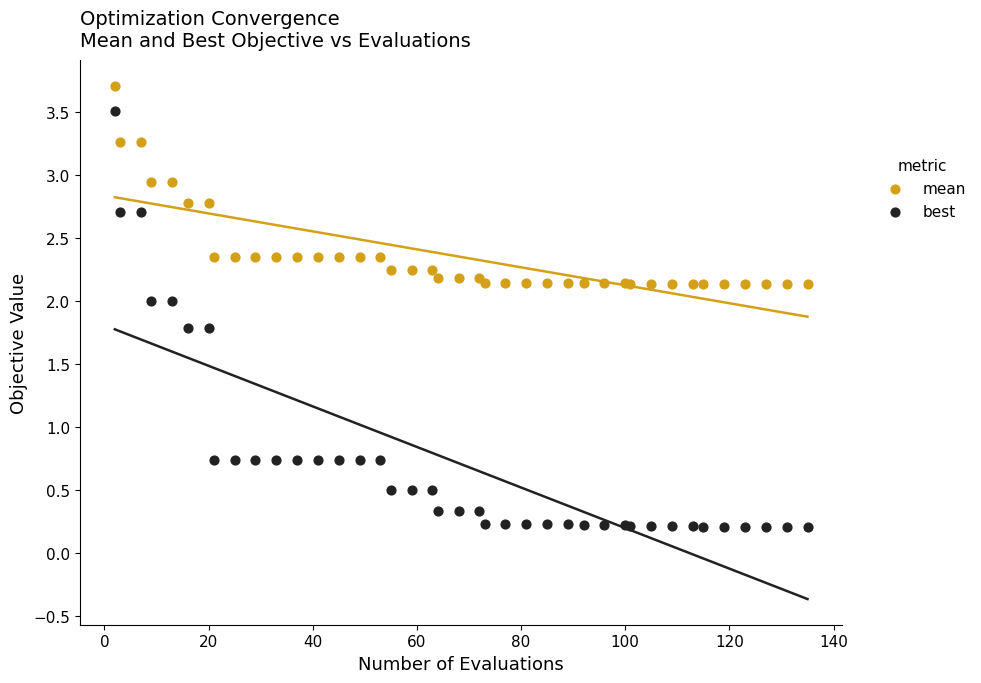

What is the X range (max minus min) for the scatter plot?

133.0